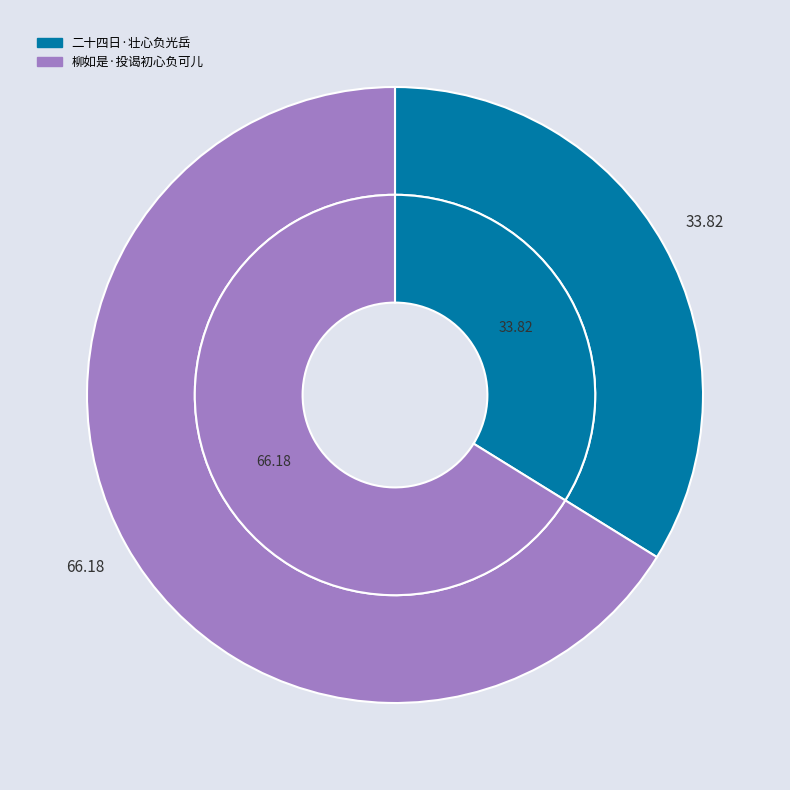

Which slice is the smallest?

二十四日·壮心负光岳